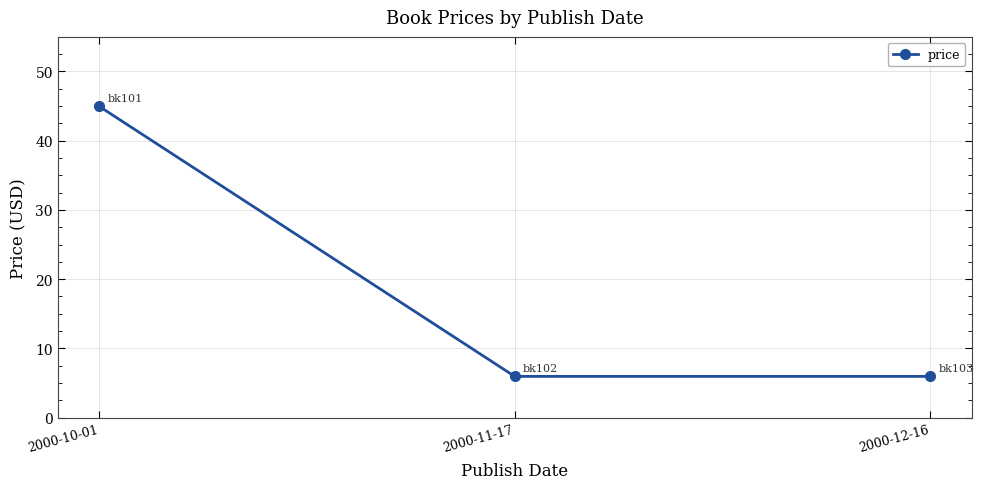

The value at 2000-10-01 is 45.0. True or false?

True